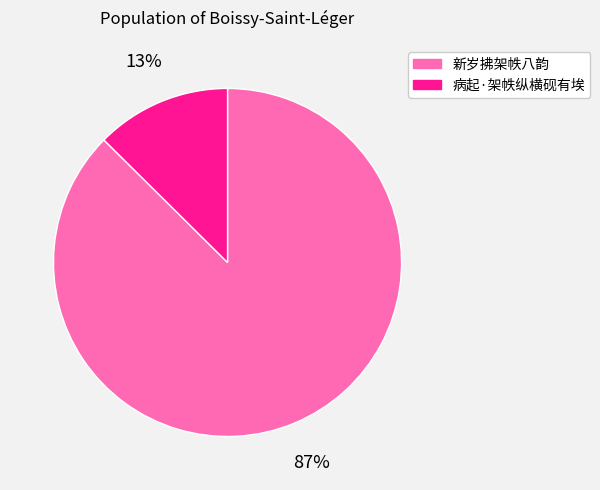

Is there a majority slice in this chart?

Yes